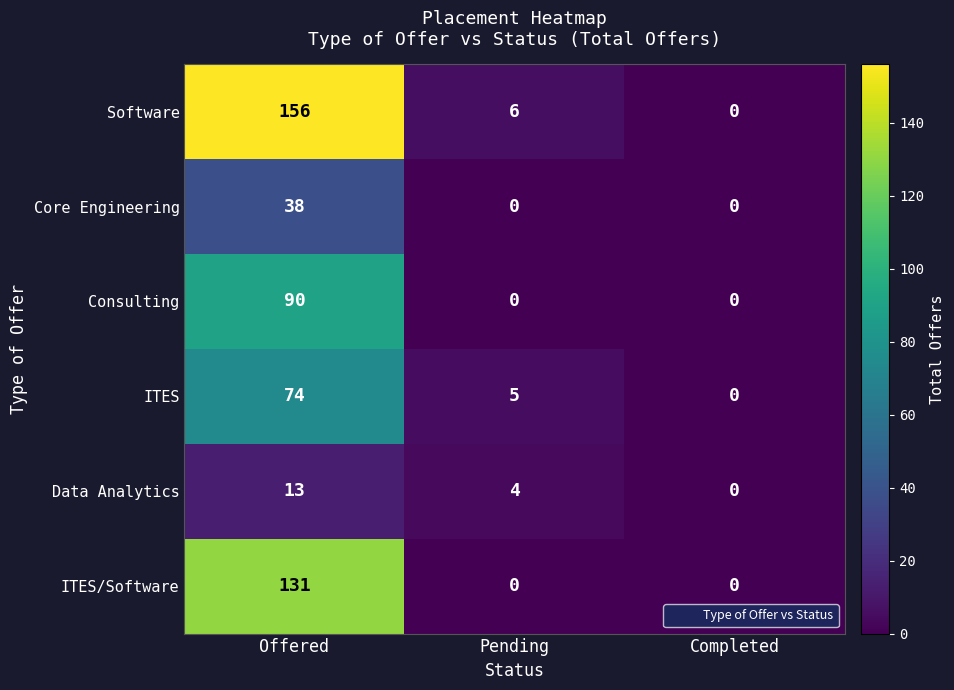

Rank the series by their maximum value, from highest to lowest.

Software, ITES/Software, Consulting, ITES, Core Engineering, Data Analytics